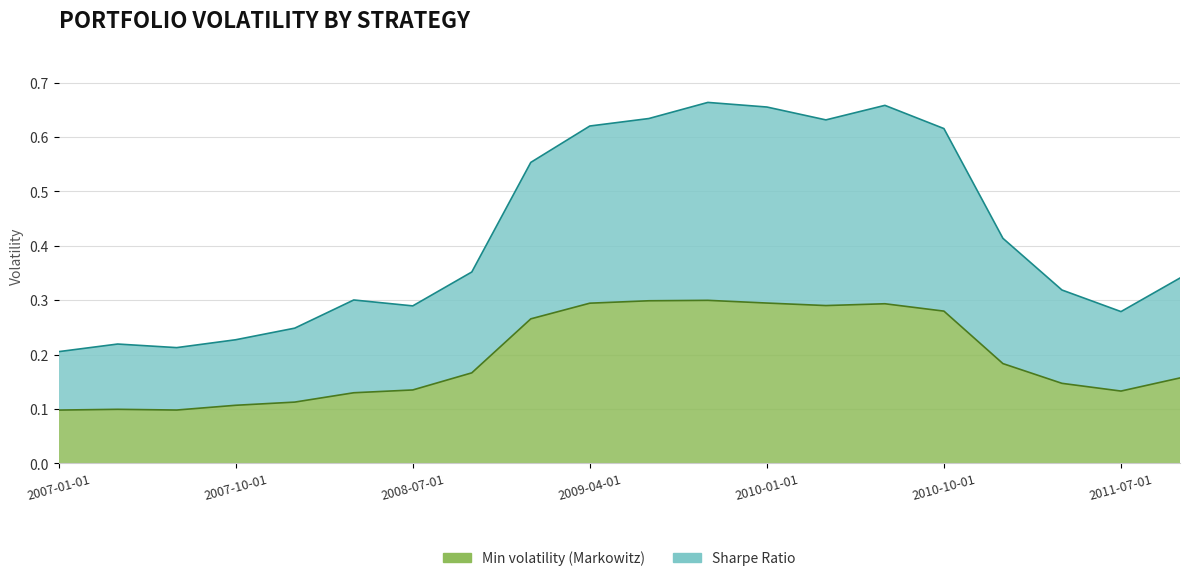

What is the difference between the maximum and minimum values in the Sharpe Ratio series?

0.5